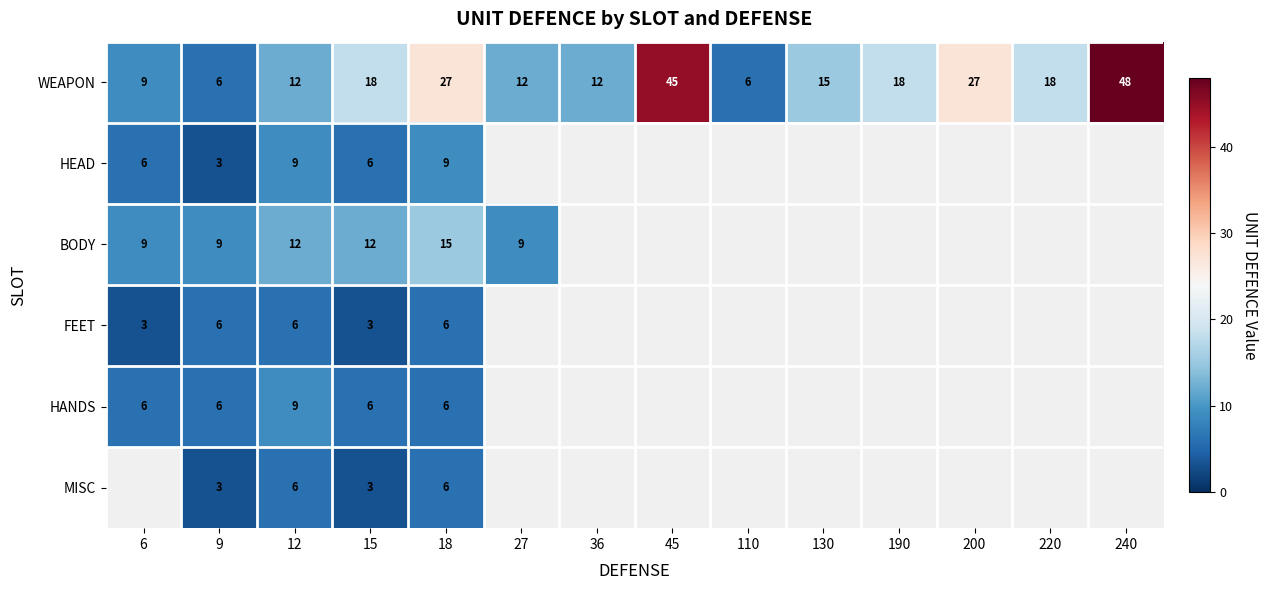

At which label does WEAPON reach its peak?

240